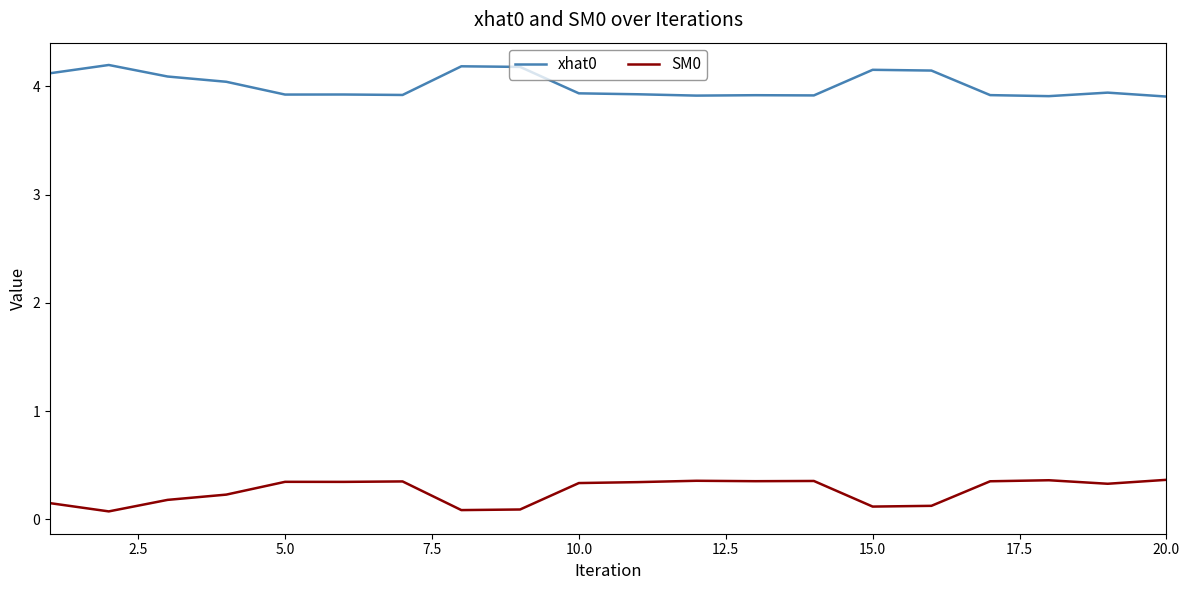

What is the minimum value for xhat0?

3.9